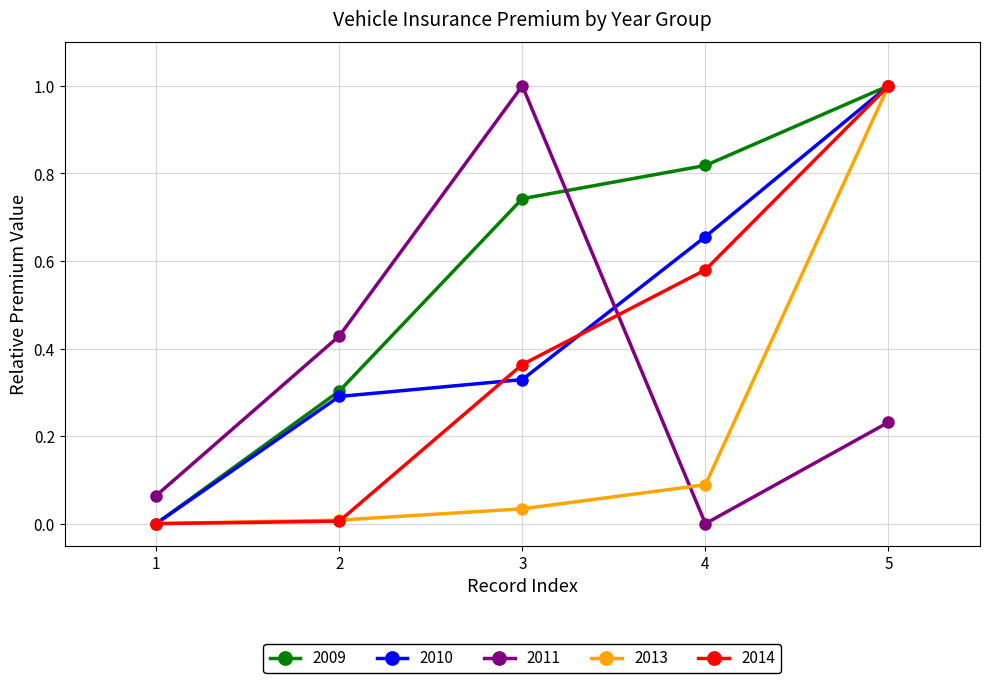

What is the greatest value displayed?

1.0